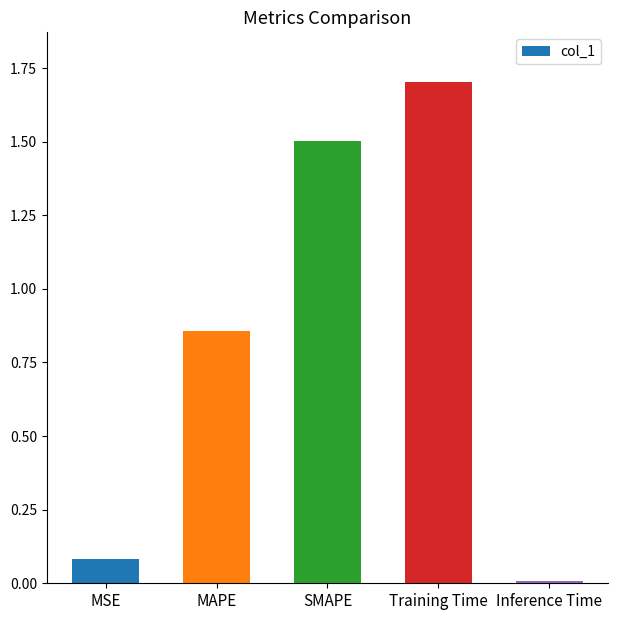

Which category has the lowest value across all series?

Inference Time